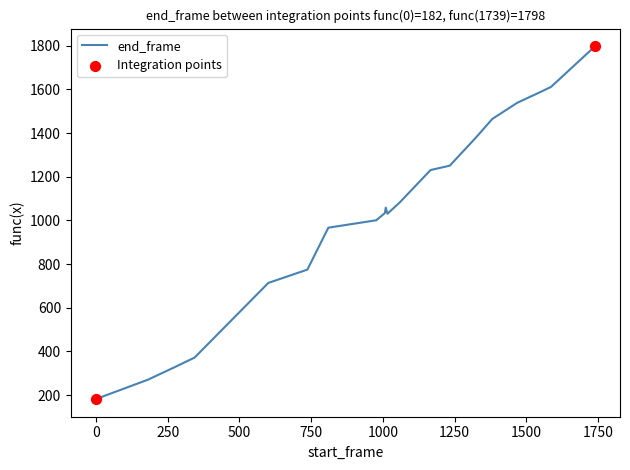

What is the minimum value shown in the chart?

182